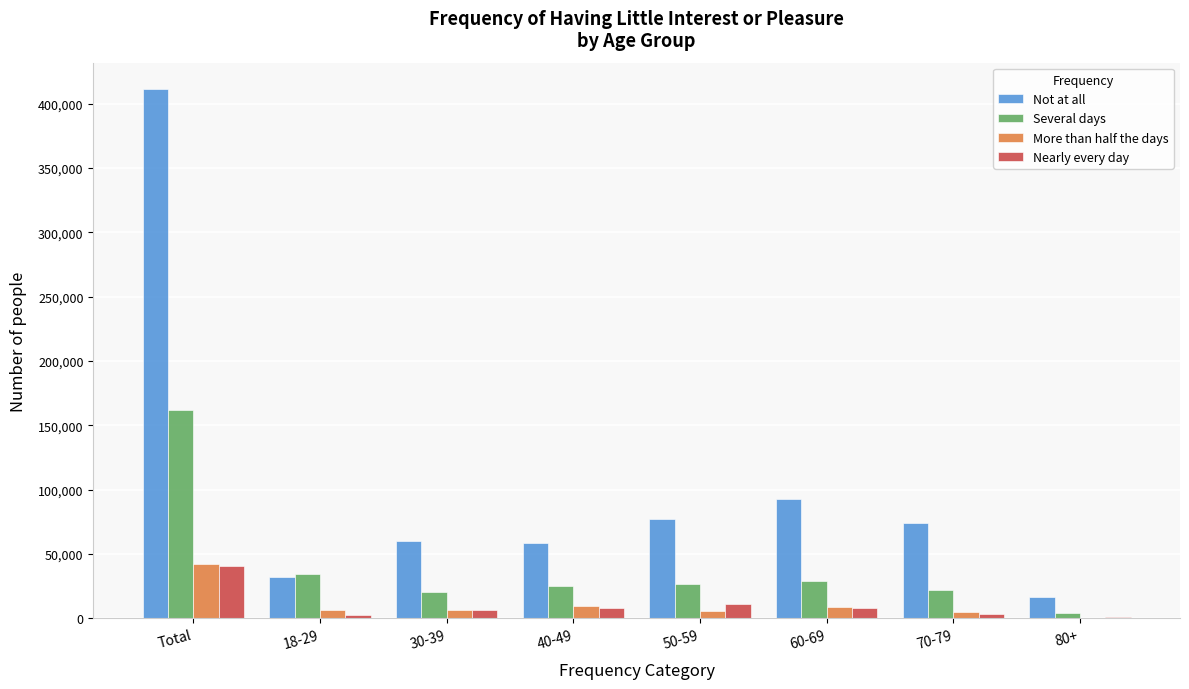

Is the value of Not at all at 40-49 greater than the value of Nearly every day at 30-39?

Yes